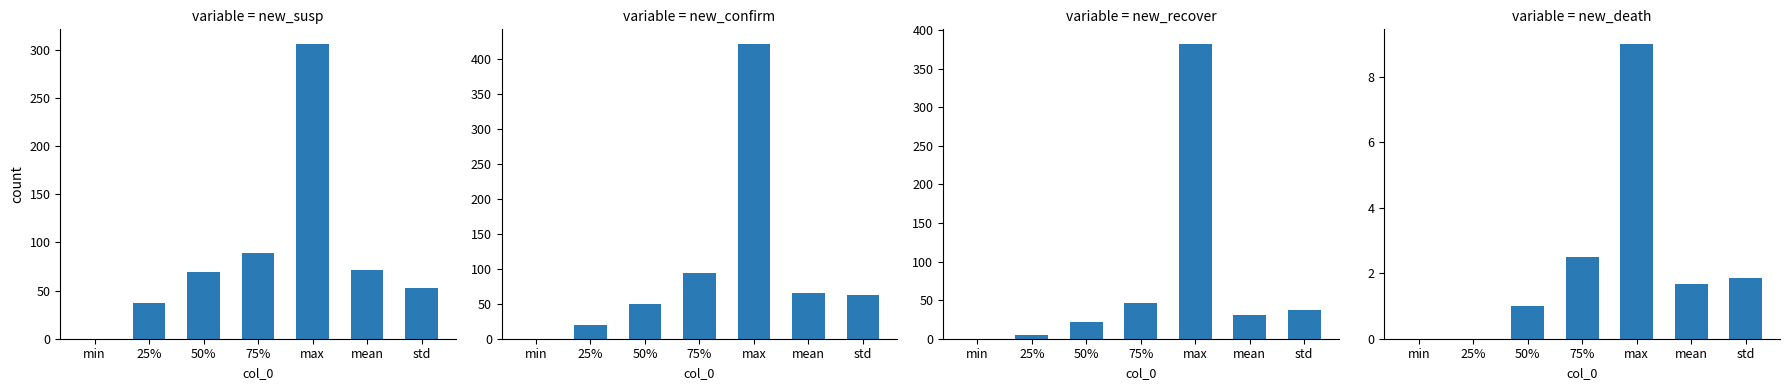

What position from the right is min?

7